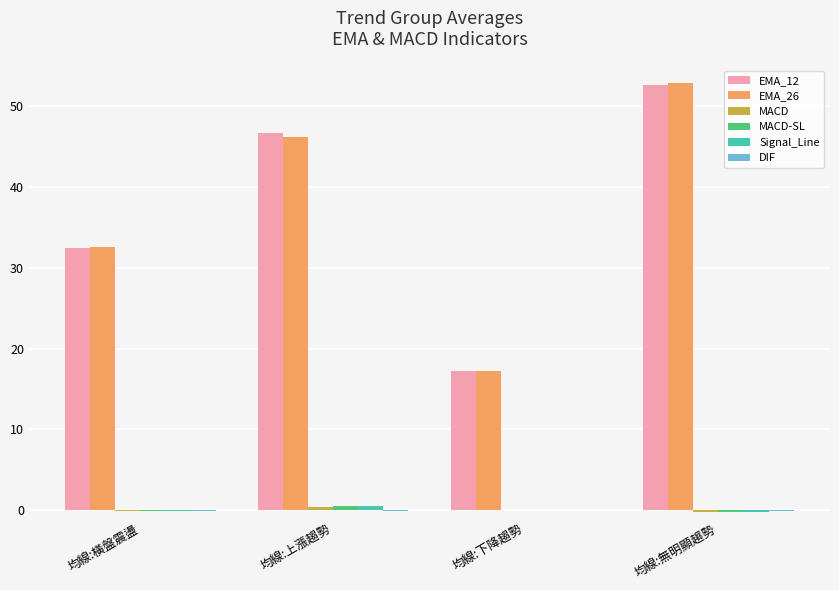

True or false: EMA_26 has a value of 32.6 at 均線:橫盤震盪.

True